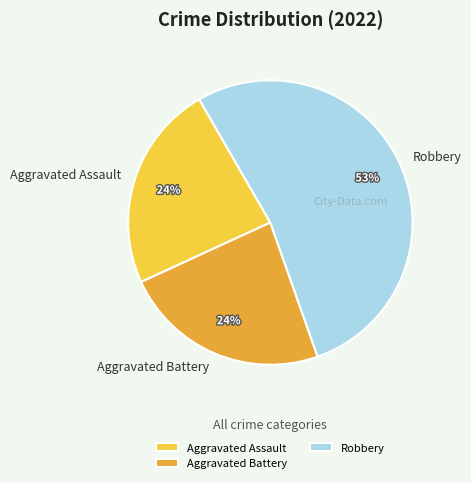

Is the sum of Robbery and Aggravated Battery greater than half?

Yes